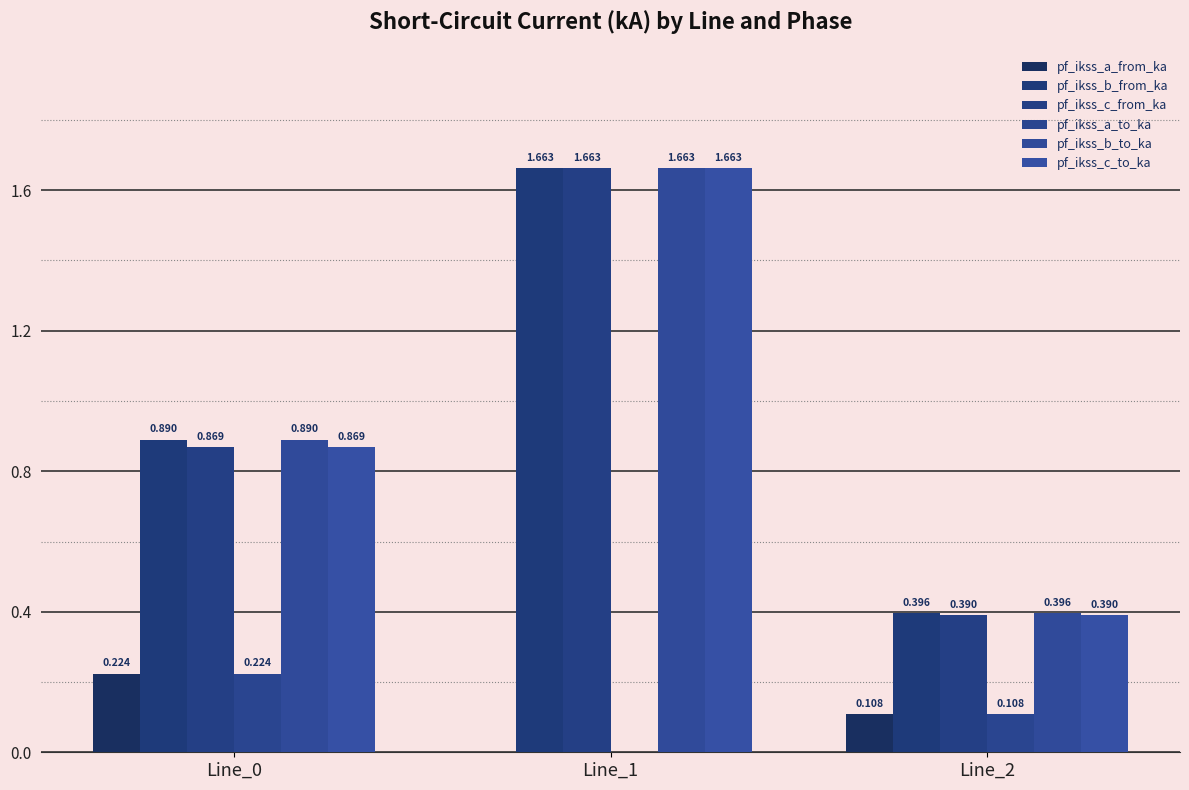

At which label does pf_ikss_c_from_ka reach its peak?

Line_1